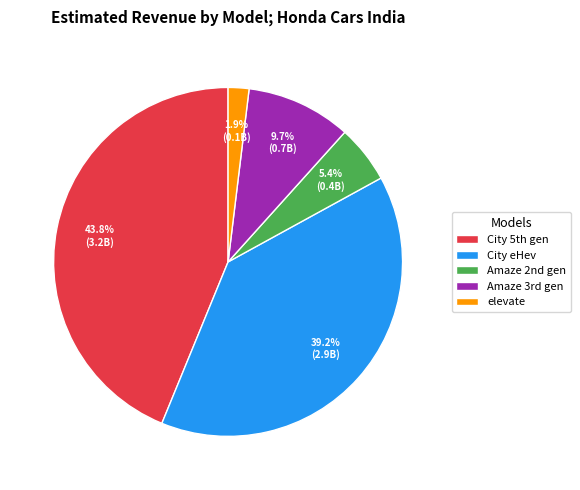

Count the number of slices in the pie.

5